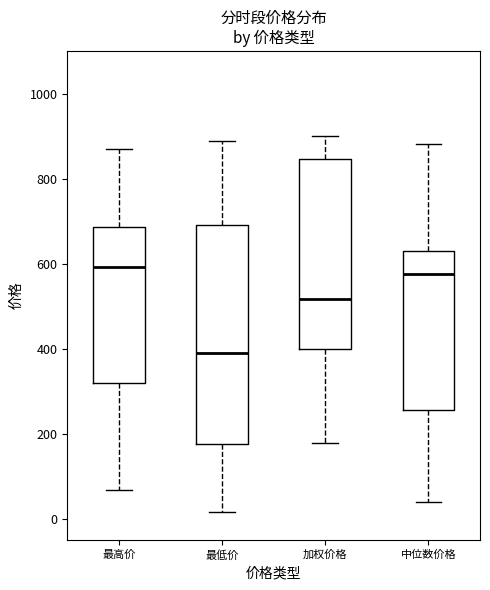

Where is the lower edge of the box for 中位数价格 on the y-axis? The values are not printed on the chart, so give them approximately, as read against the axis.

260